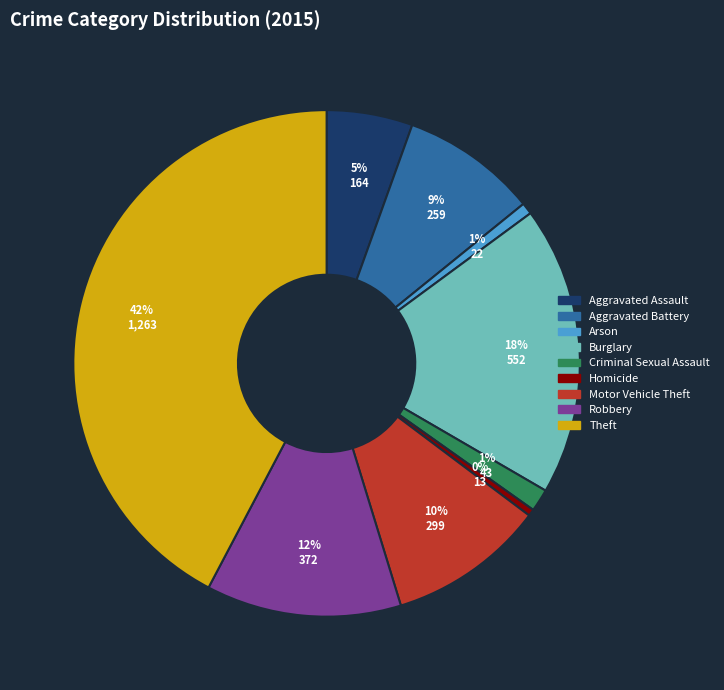

Which has a higher value, Arson or Aggravated Assault?

Aggravated Assault